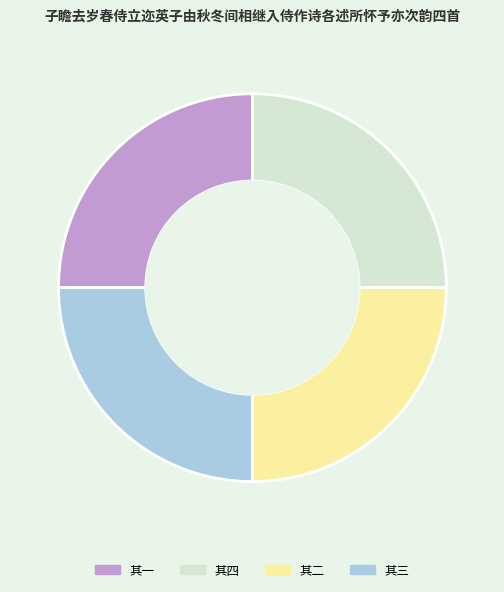

True or false: 其二 accounts for 19% of the total.

False